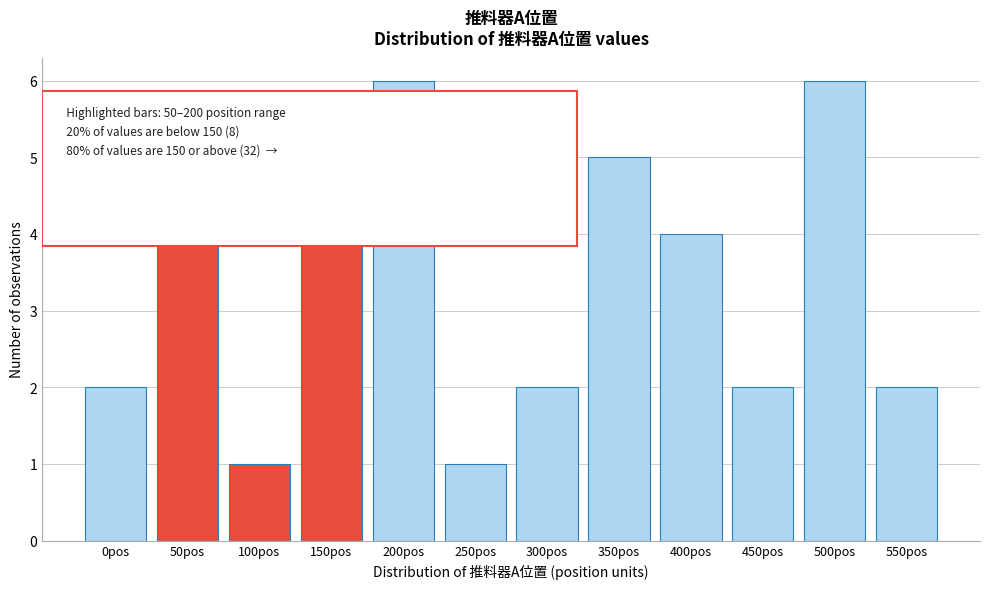

Reading right to left, list all the values displayed in this chart.

2	6	2	4	5	2	1	6	4	1	5	2